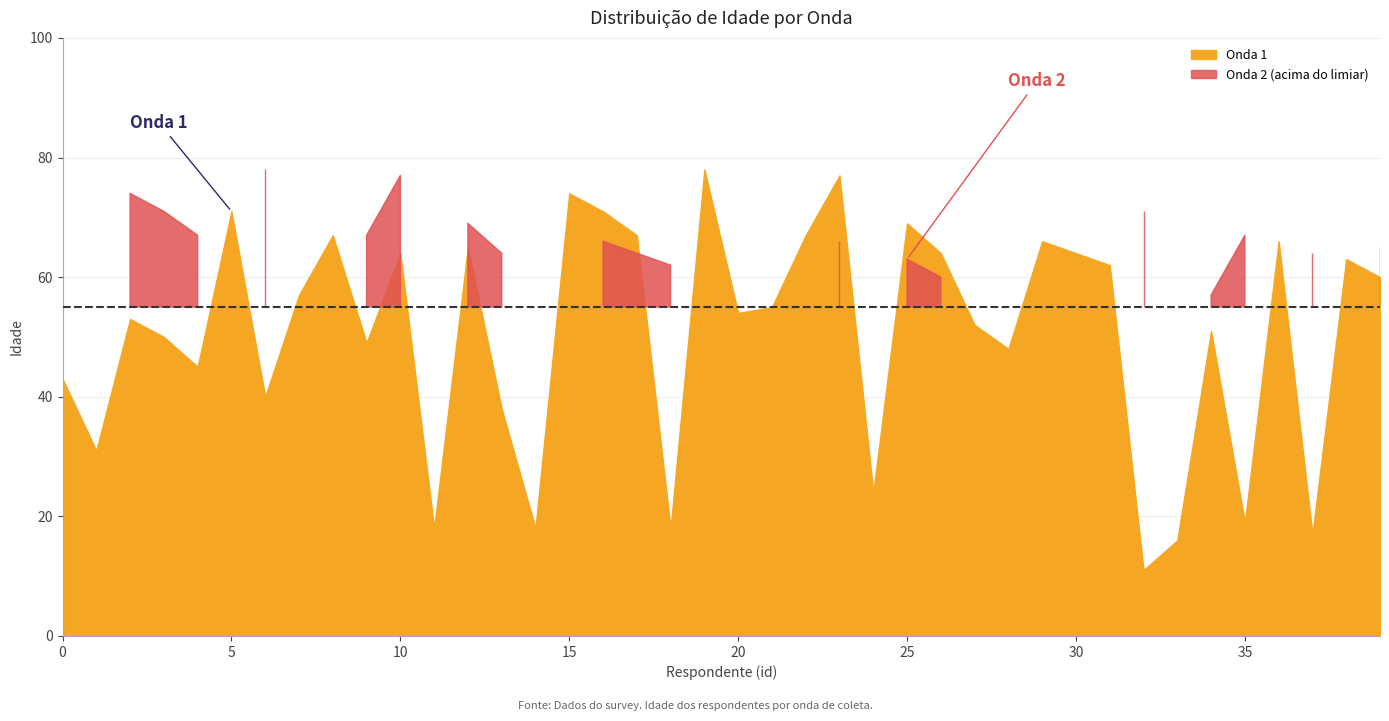

Which series has the largest total across all categories?

Onda 1